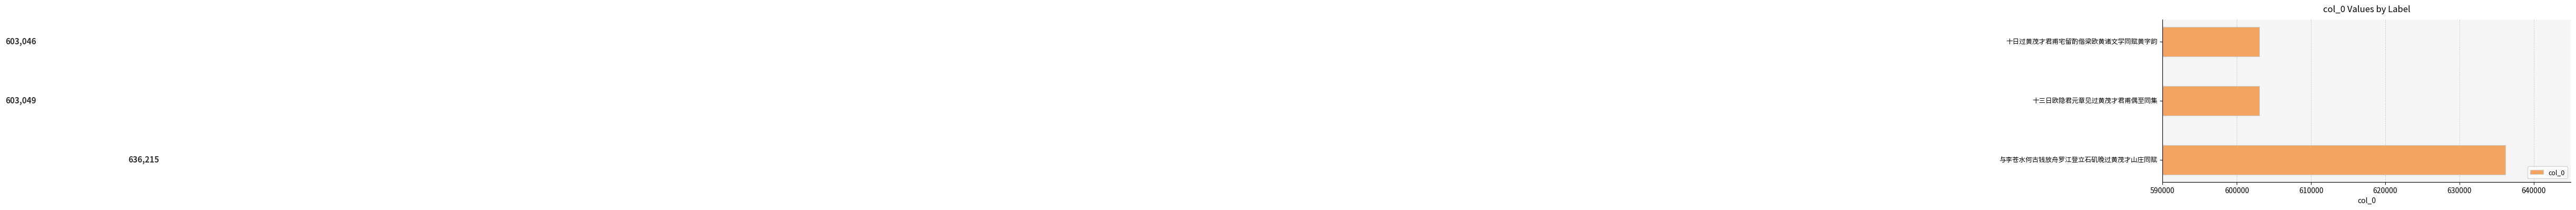

What is the difference between the values at 十日过黄茂才君甫宅留酌偕梁欧黄诸文学同赋黄字韵 and 与李苍水何古钱放舟罗江登立石矶晚过黄茂才山庄同赋?

33169